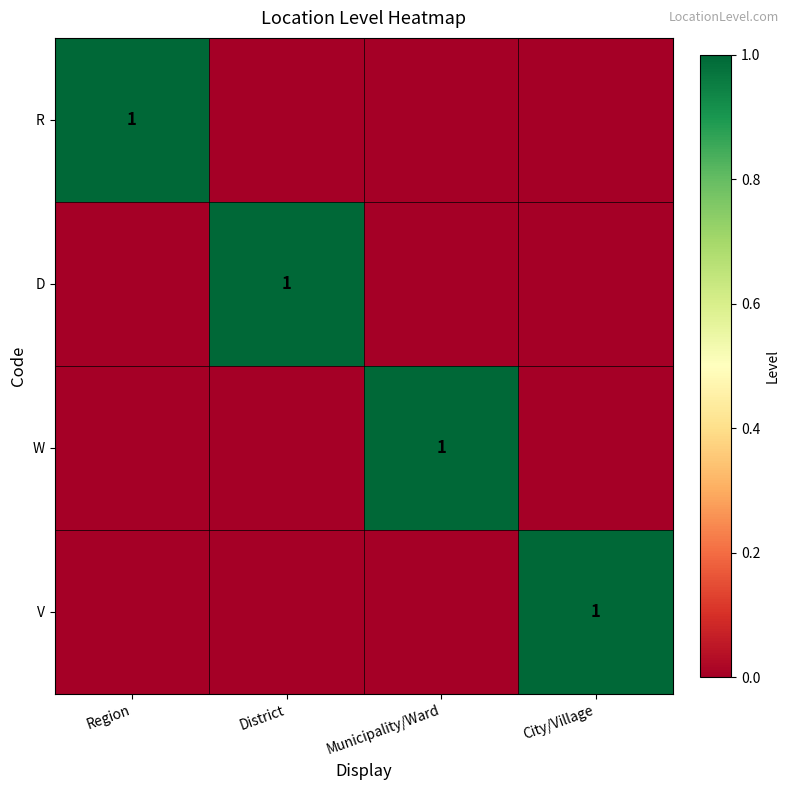

List the labels in order of W value, smallest first.

Region, District, City/Village, Municipality/Ward